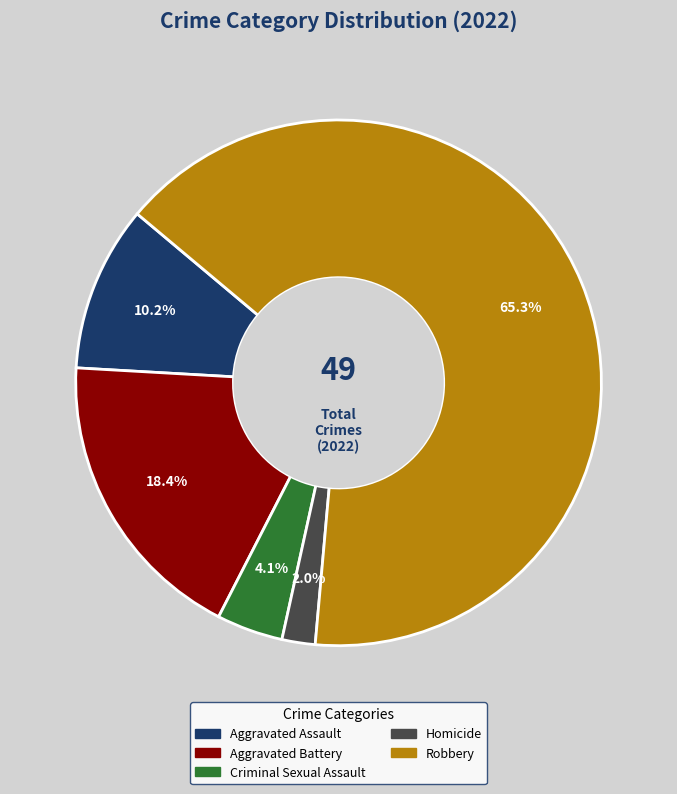

To the nearest percent, what is the average slice percentage?

20%